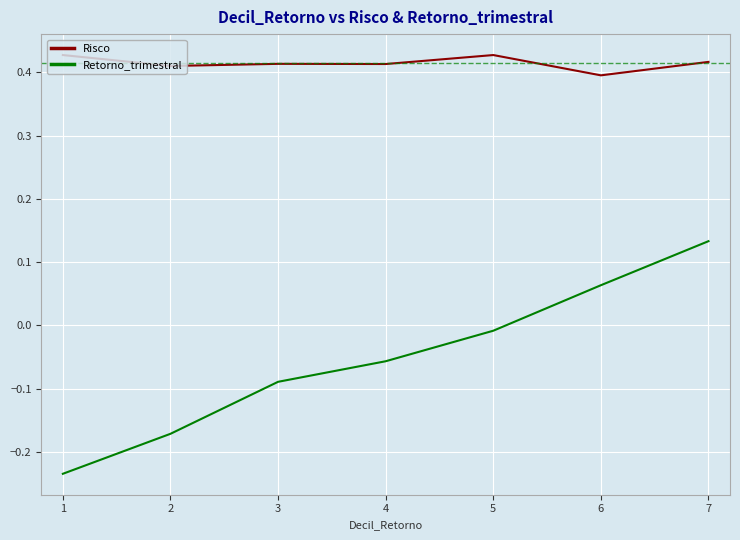

Between 1 and 3, which series saw the biggest shift?

Retorno_trimestral